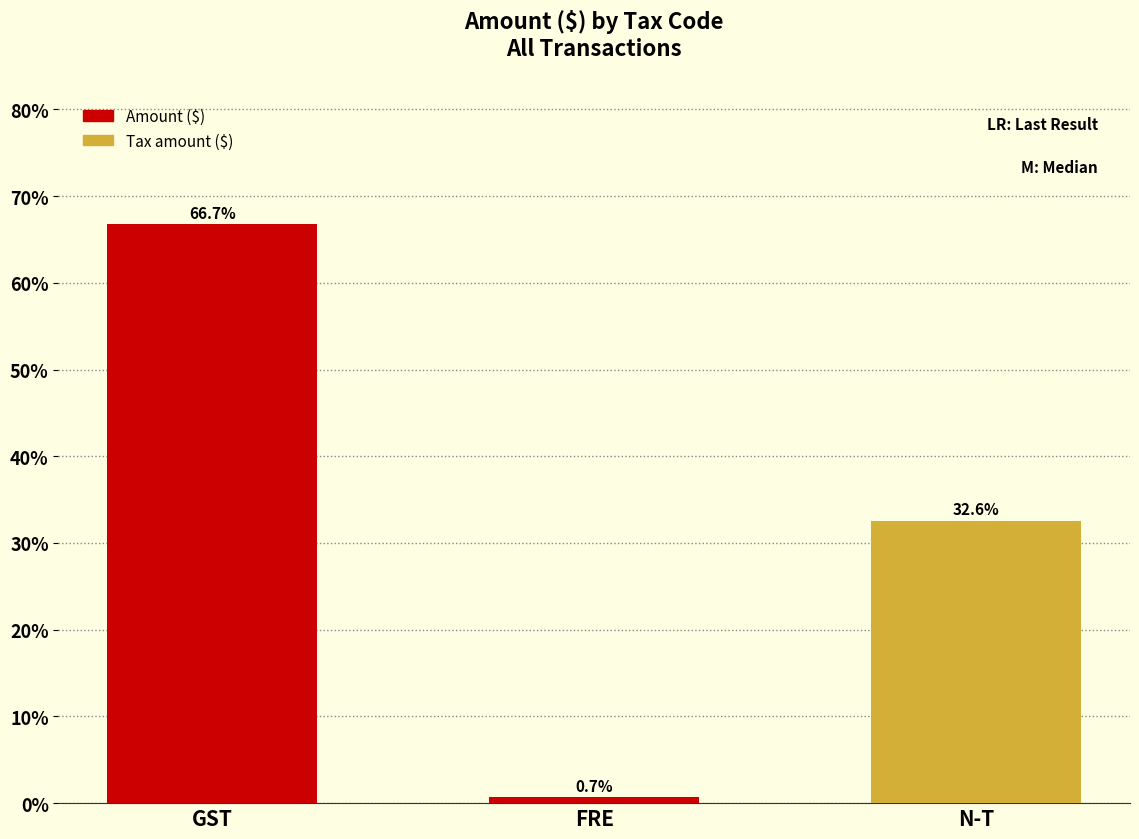

What is the average value?

33.3